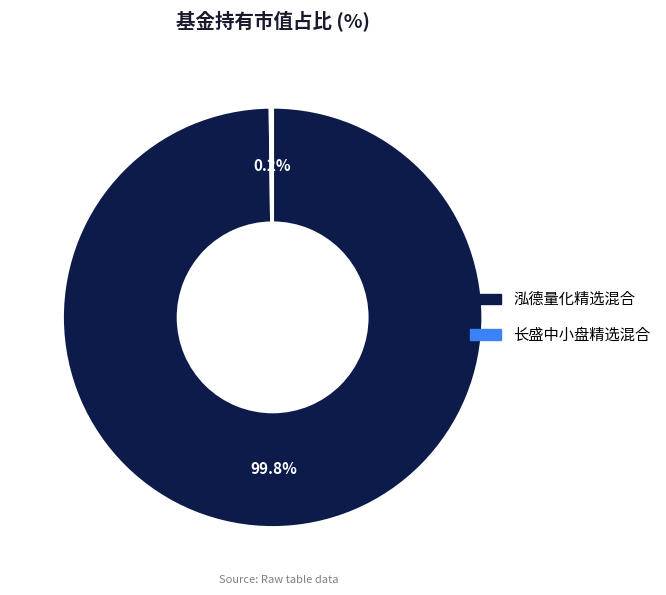

Which category accounts for the majority?

泓德量化精选混合